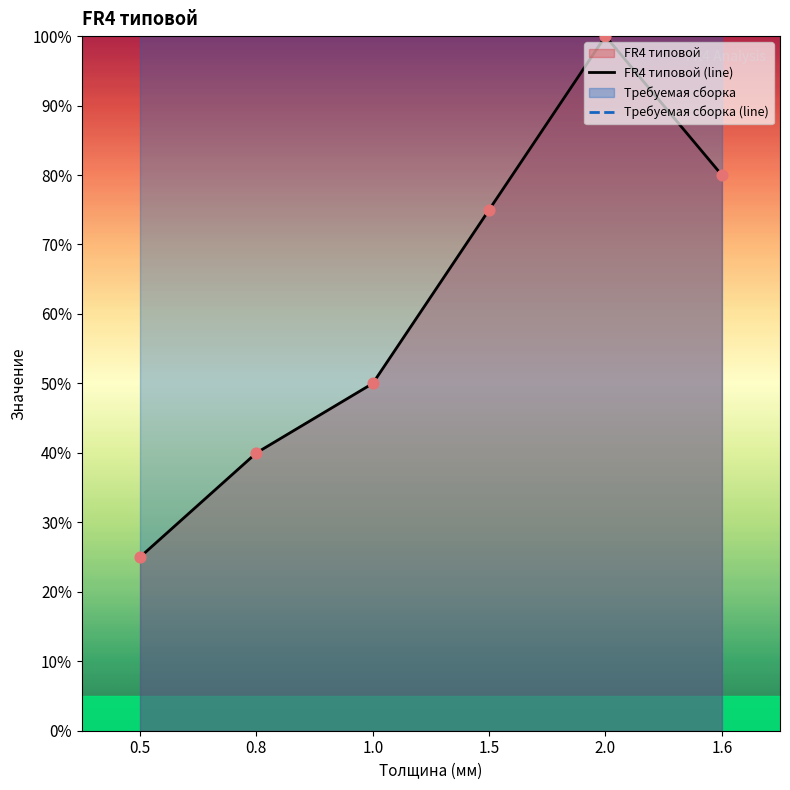

Rank the categories by FR4 типовой (line) value from highest to lowest.

2.0, 1.6, 1.5, 1.0, 0.8, 0.5